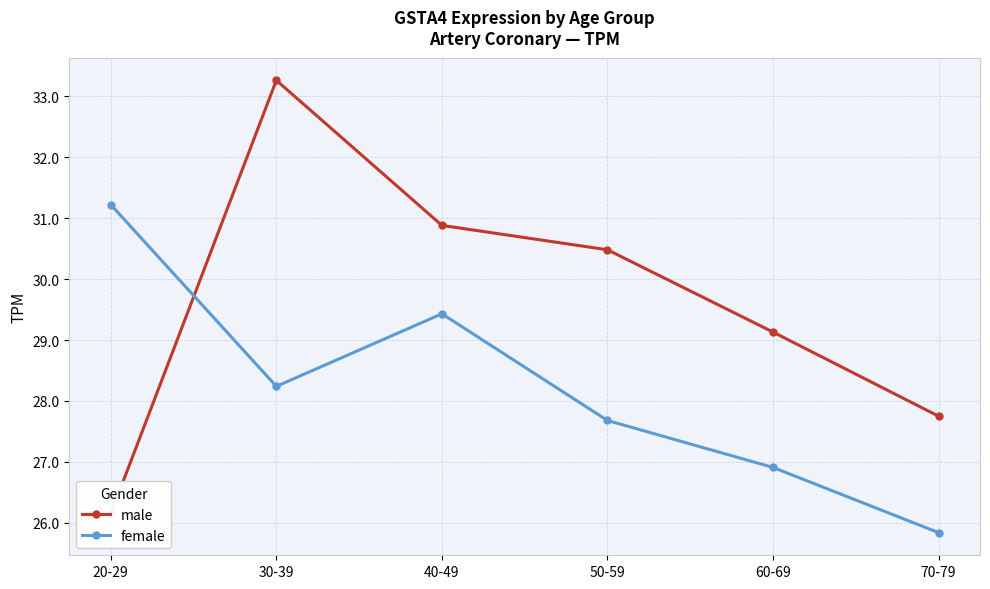

Is the value of male at 20-29 greater than the value of female at 40-49?

No